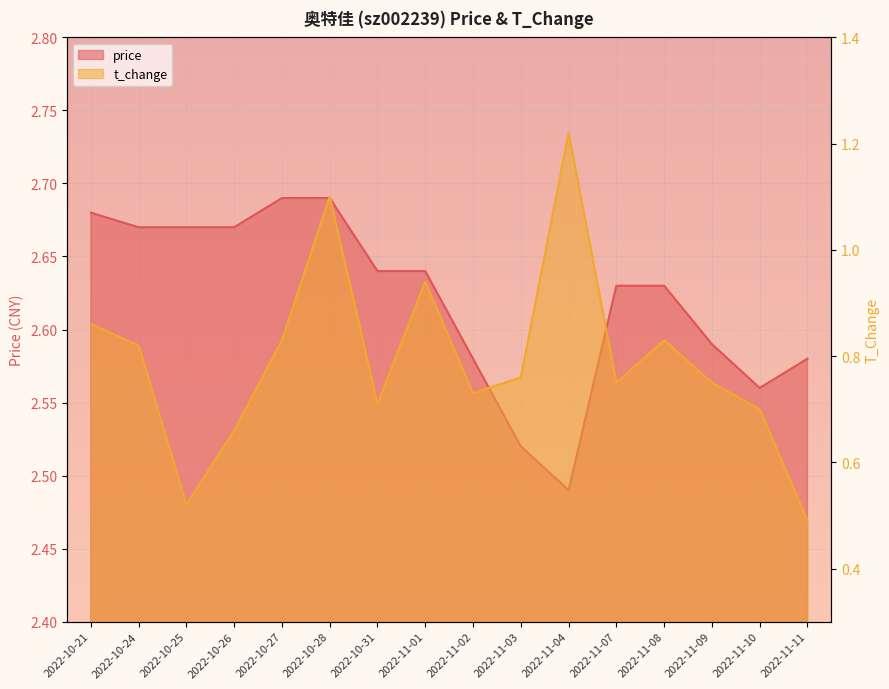

In t_change, how many points are higher than both neighbors (excluding endpoints)?

4